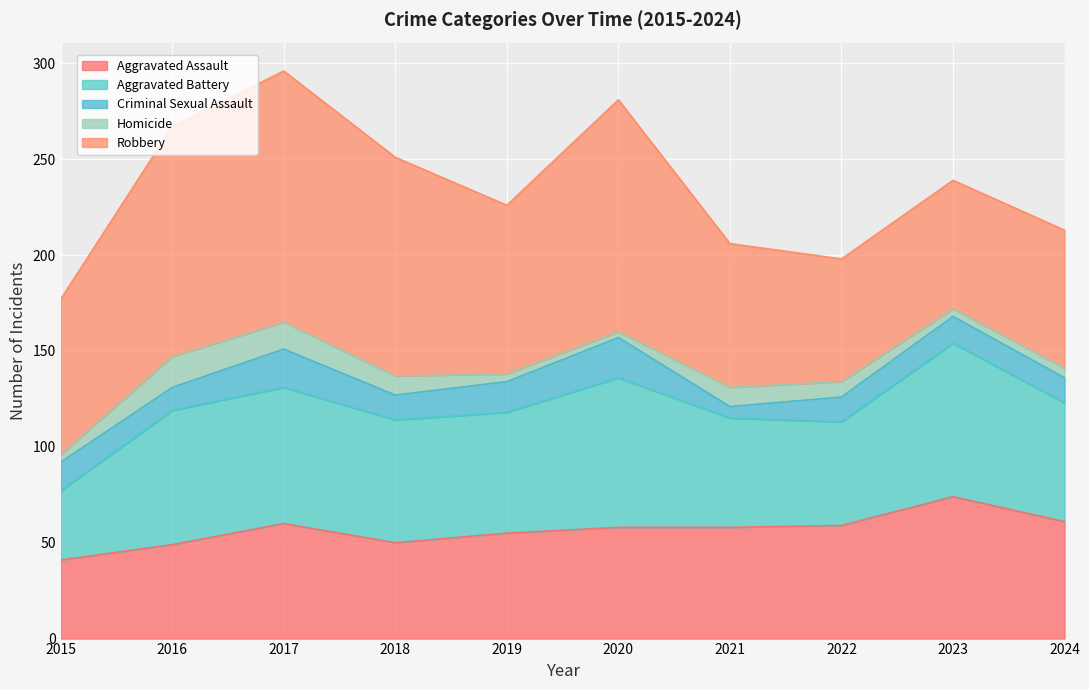

List the labels in order of Robbery value, smallest first.

2022, 2023, 2024, 2021, 2015, 2019, 2018, 2016, 2020, 2017